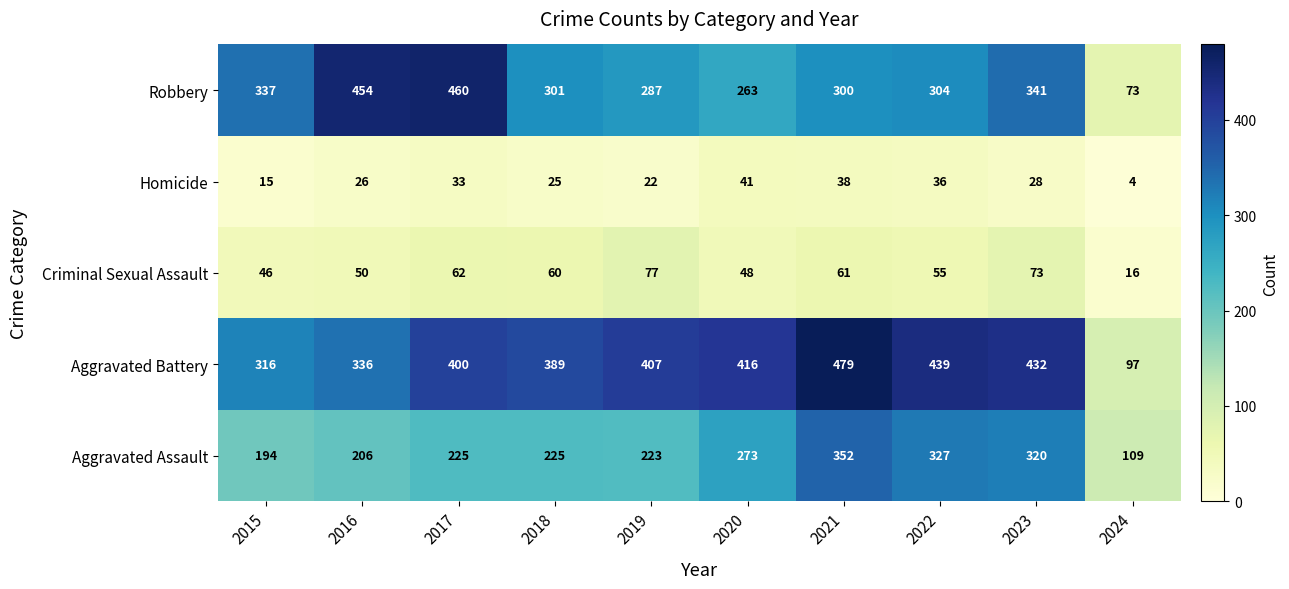

How many data points does each series have?

10